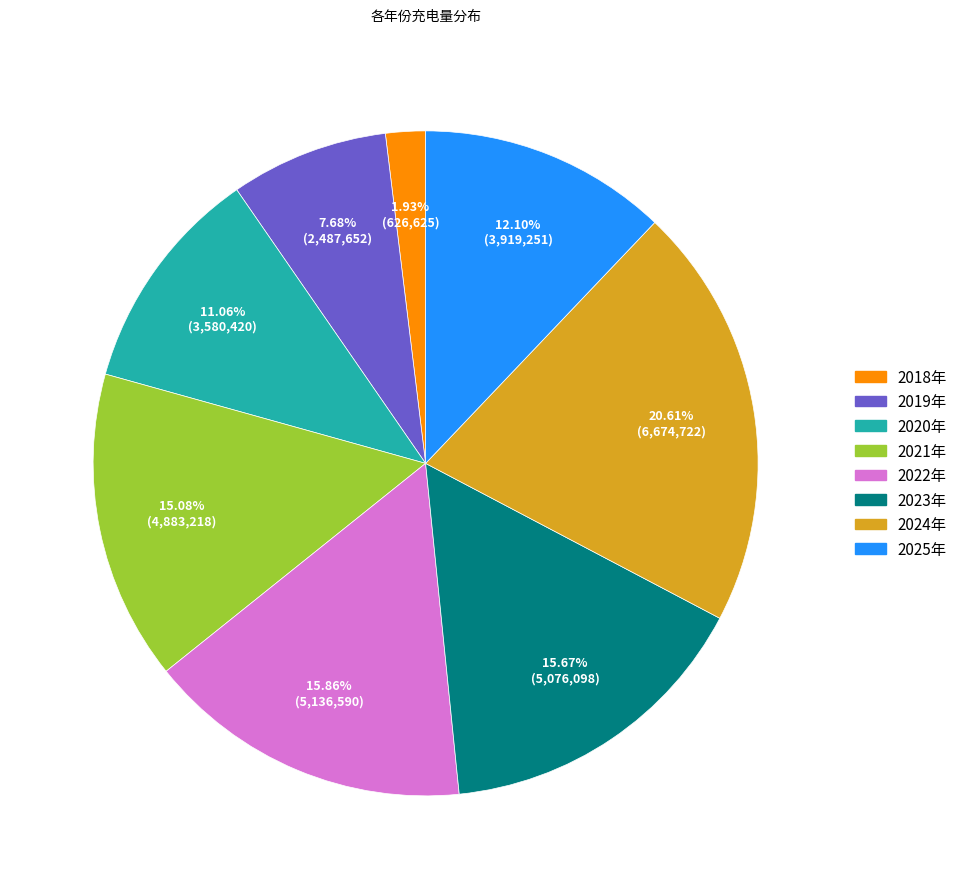

Count the number of slices in the pie.

8